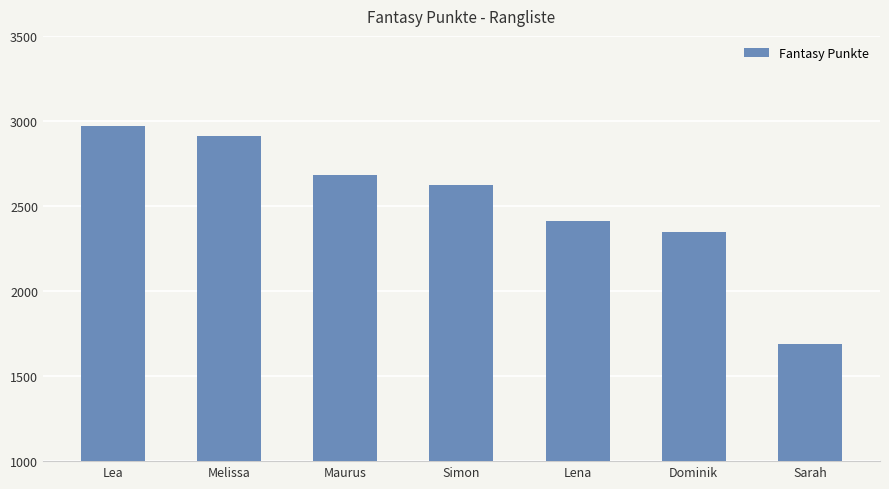

Reading left to right, transcribe all the data shown in this chart.

2970	2910	2683	2622	2409	2349	1691